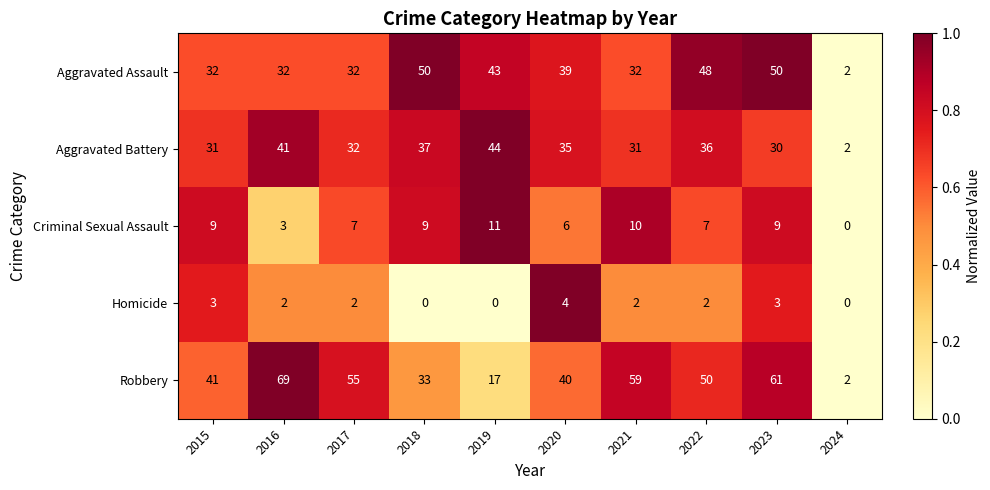

How many Homicide values are between 0 and 3?

9